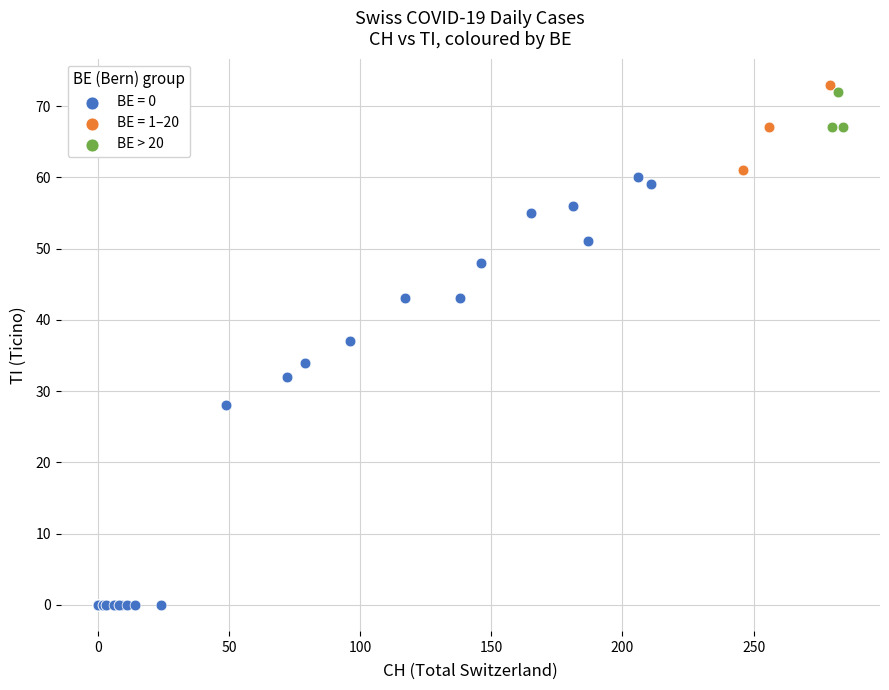

Which series has the largest Y range (max minus min)?

BE = 0